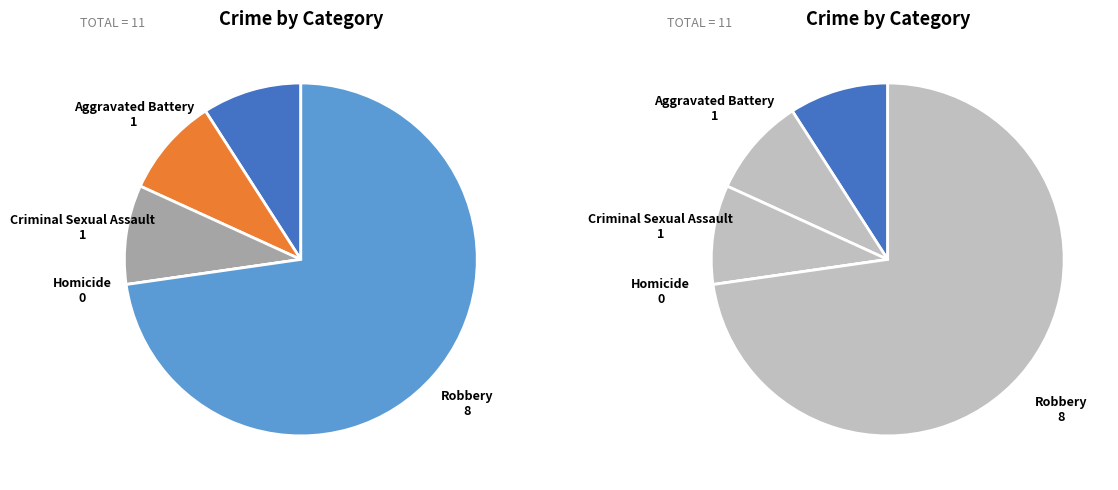

Is it true that Robbery is 73% of the pie?

True